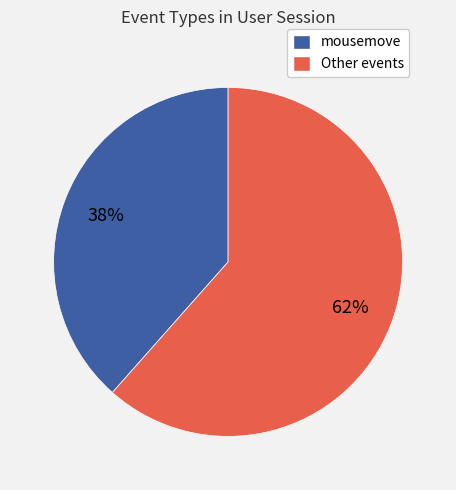

To the nearest percent, what portion does mousemove represent?

38%